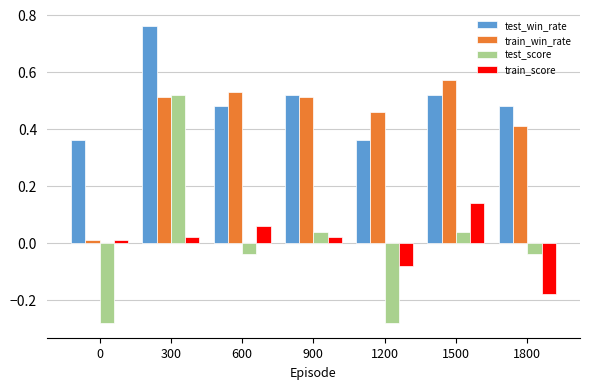

Is the value of test_score at 1500 greater than the value of train_win_rate at 1800?

No